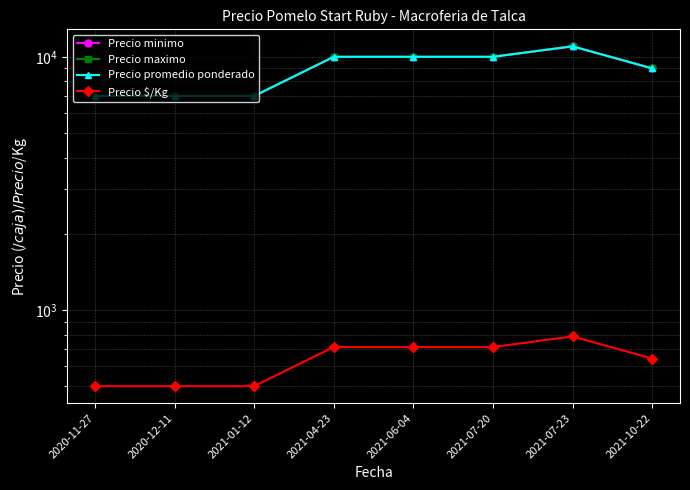

What value does the Precio maximo series have at 2020-11-27, to the nearest 10?

7000